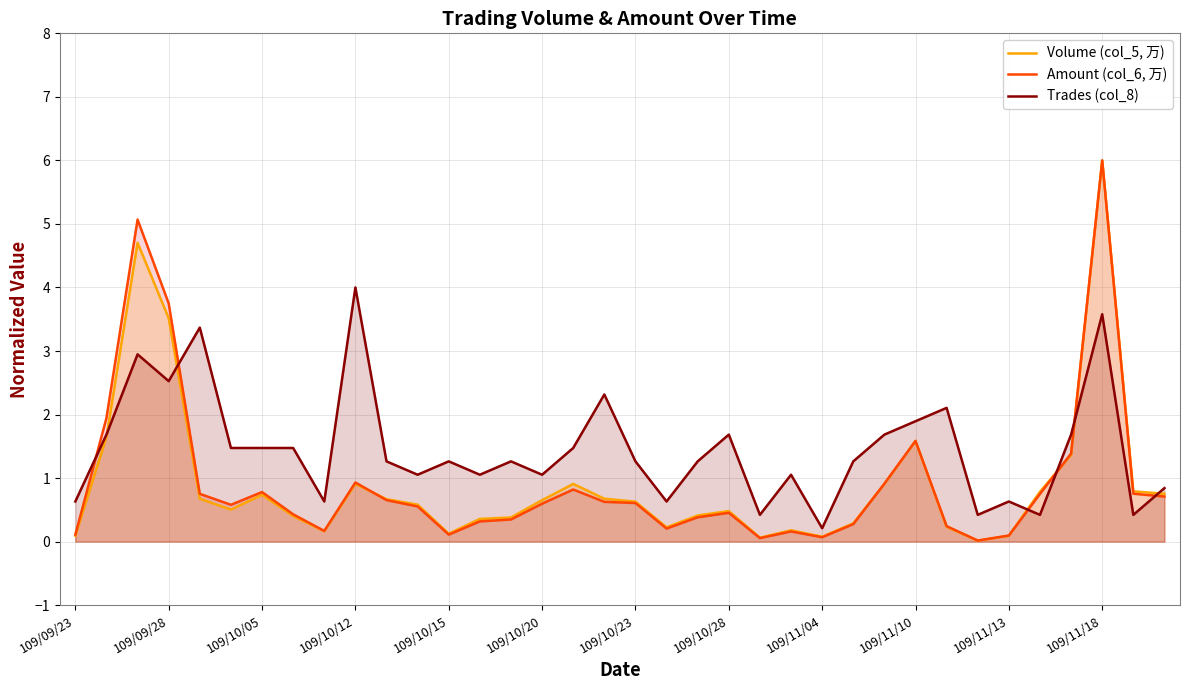

Reading right to left, list all the values displayed in this chart.

Volume (col_5, 万): 0.8	0.8	6.0	1.4	0.8	0.1	0.0	0.2	1.6	0.9	0.3	0.1	0.2	0.1	0.5	0.4	0.2	0.6	0.7	0.9	0.7	0.4	0.4	0.1	0.6	0.7	0.9	0.2	0.4	0.7	0.5	0.7	3.5	4.7	1.6	0.1
Amount (col_6, 万): 0.7	0.8	6.0	1.4	0.8	0.1	0.0	0.2	1.6	0.9	0.3	0.1	0.2	0.1	0.5	0.4	0.2	0.6	0.6	0.8	0.6	0.3	0.3	0.1	0.6	0.7	0.9	0.2	0.4	0.8	0.6	0.8	3.7	5.1	1.9	0.1
Trades (col_8): 0.8	0.4	3.6	1.7	0.4	0.6	0.4	2.1	1.9	1.7	1.3	0.2	1.1	0.4	1.7	1.3	0.6	1.3	2.3	1.5	1.1	1.3	1.1	1.3	1.1	1.3	4.0	0.6	1.5	1.5	1.5	3.4	2.5	2.9	1.7	0.6